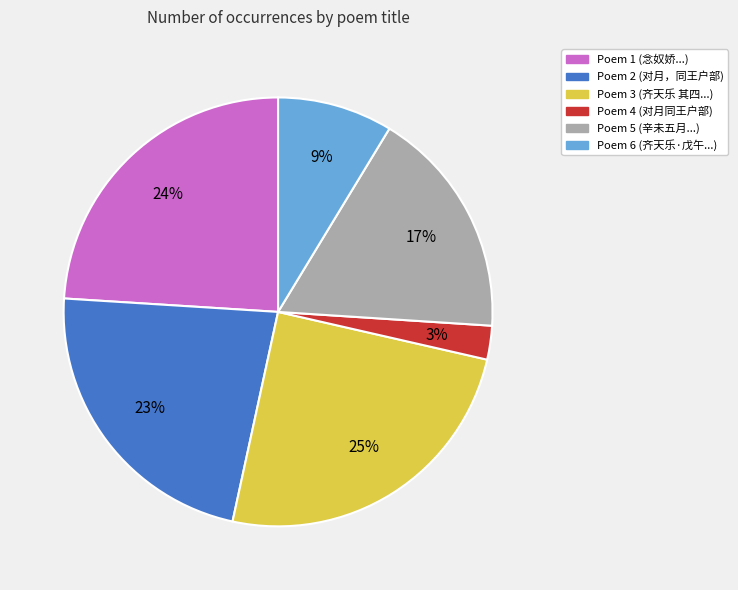

Is there a majority slice in this chart?

No